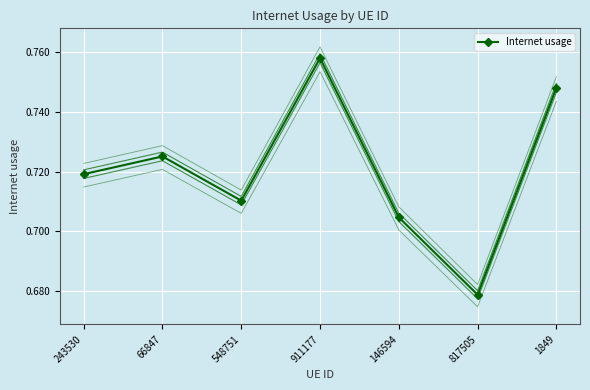

What is the difference between the maximum and minimum values?

0.1